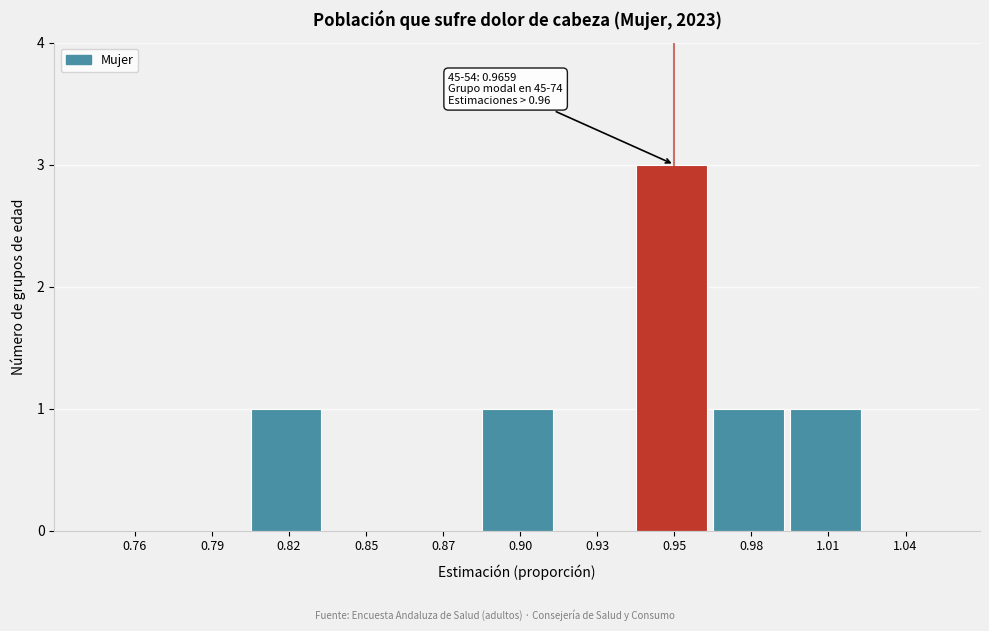

Reading left to right, what are all the values shown in this chart?

0.76=0	0.79=0	0.82=1	0.85=0	0.87=0	0.90=1	0.93=0	0.95=3	0.98=1	1.01=1	1.04=0